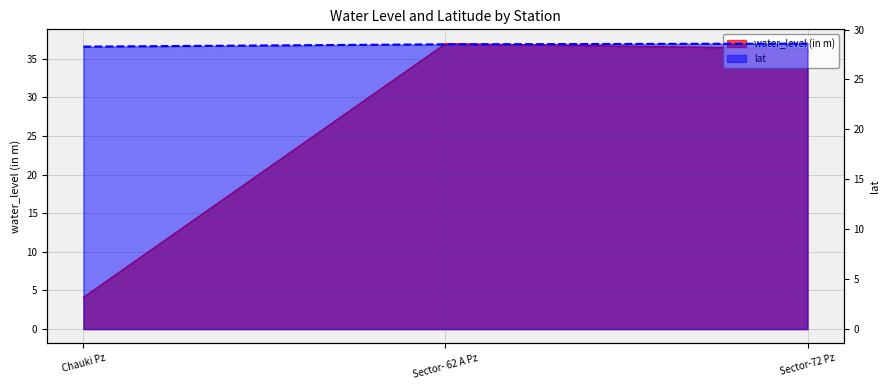

Count the lat values in the range 28 to 29.

3